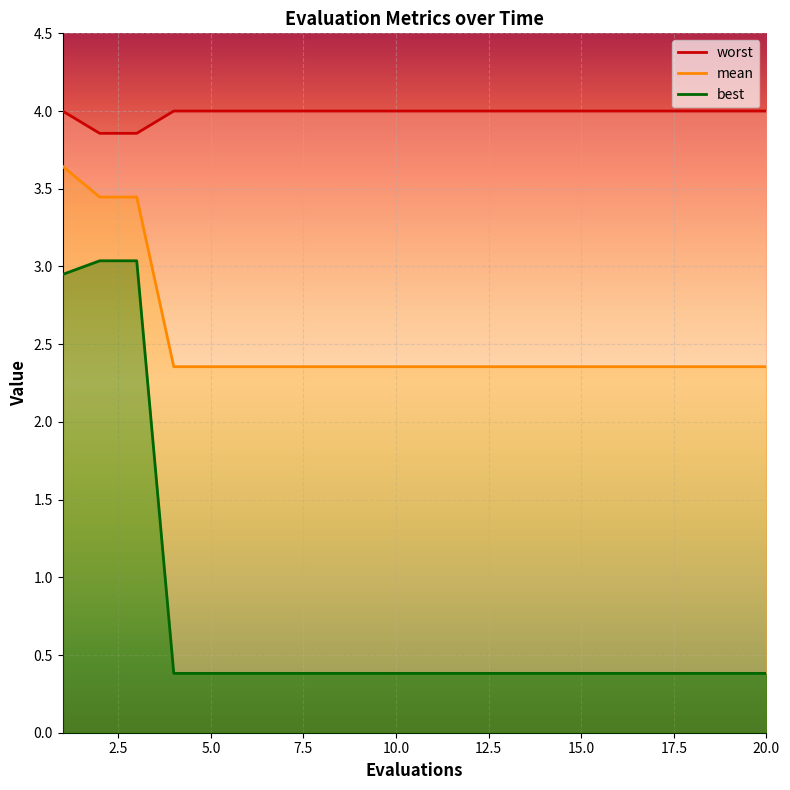

Reading left to right, what are all the values shown in this chart?

mean: 3.6	3.4	3.4	2.4	2.4	2.4	2.4	2.4	2.4	2.4	2.4	2.4	2.4	2.4	2.4	2.4	2.4	2.4	2.4	2.4
best: 2.9	3.0	3.0	0.4	0.4	0.4	0.4	0.4	0.4	0.4	0.4	0.4	0.4	0.4	0.4	0.4	0.4	0.4	0.4	0.4
worst: 4.0	3.9	3.9	4.0	4.0	4.0	4.0	4.0	4.0	4.0	4.0	4.0	4.0	4.0	4.0	4.0	4.0	4.0	4.0	4.0